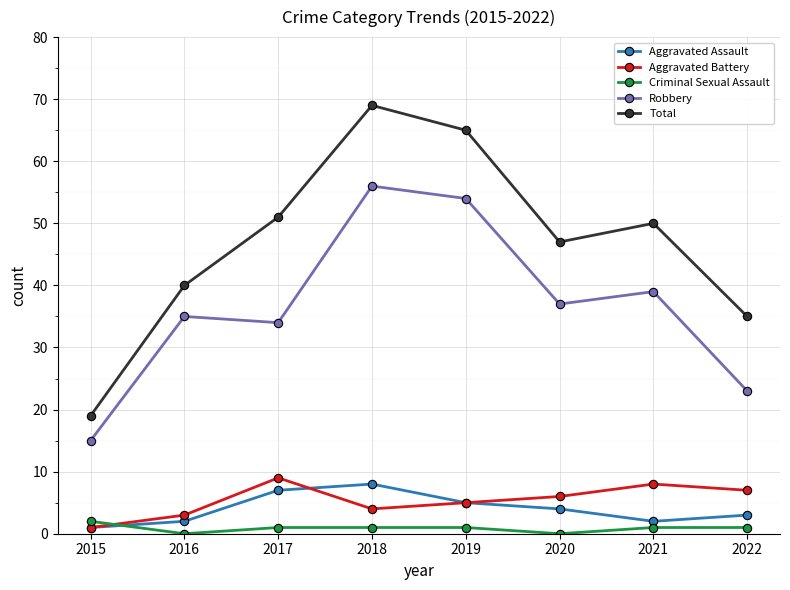

Reading left to right, what are all the values shown in this chart?

Aggravated Assault: 2015=1	2016=2	2017=7	2018=8	2019=5	2020=4	2021=2	2022=3
Aggravated Battery: 2015=1	2016=3	2017=9	2018=4	2019=5	2020=6	2021=8	2022=7
Criminal Sexual Assault: 2015=2	2016=0	2017=1	2018=1	2019=1	2020=0	2021=1	2022=1
Robbery: 2015=15	2016=35	2017=34	2018=56	2019=54	2020=37	2021=39	2022=23
Total: 2015=19	2016=40	2017=51	2018=69	2019=65	2020=47	2021=50	2022=35